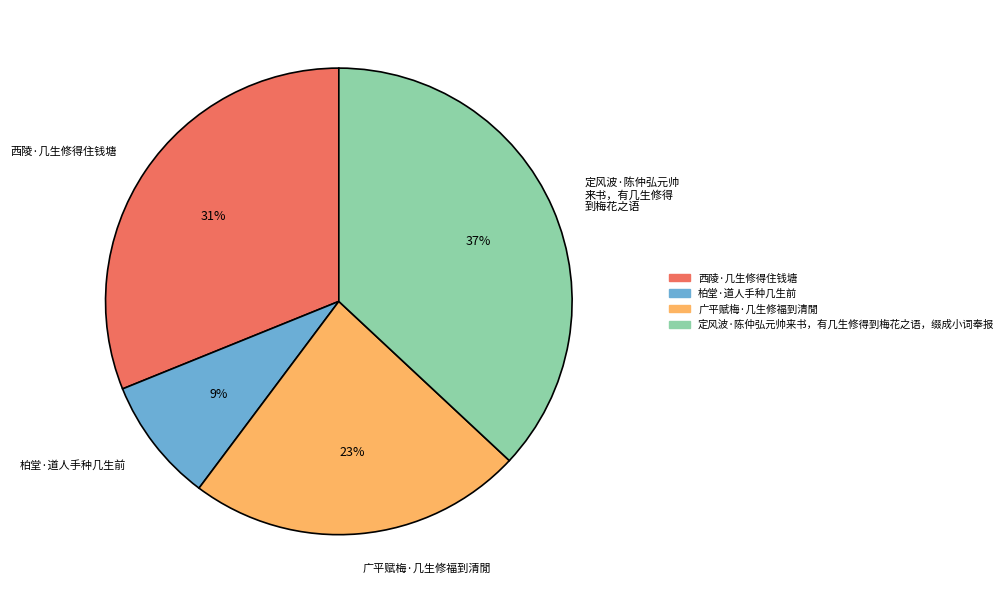

To the nearest percent, what percentage of the pie is 柏堂·道人手种几生前?

9%